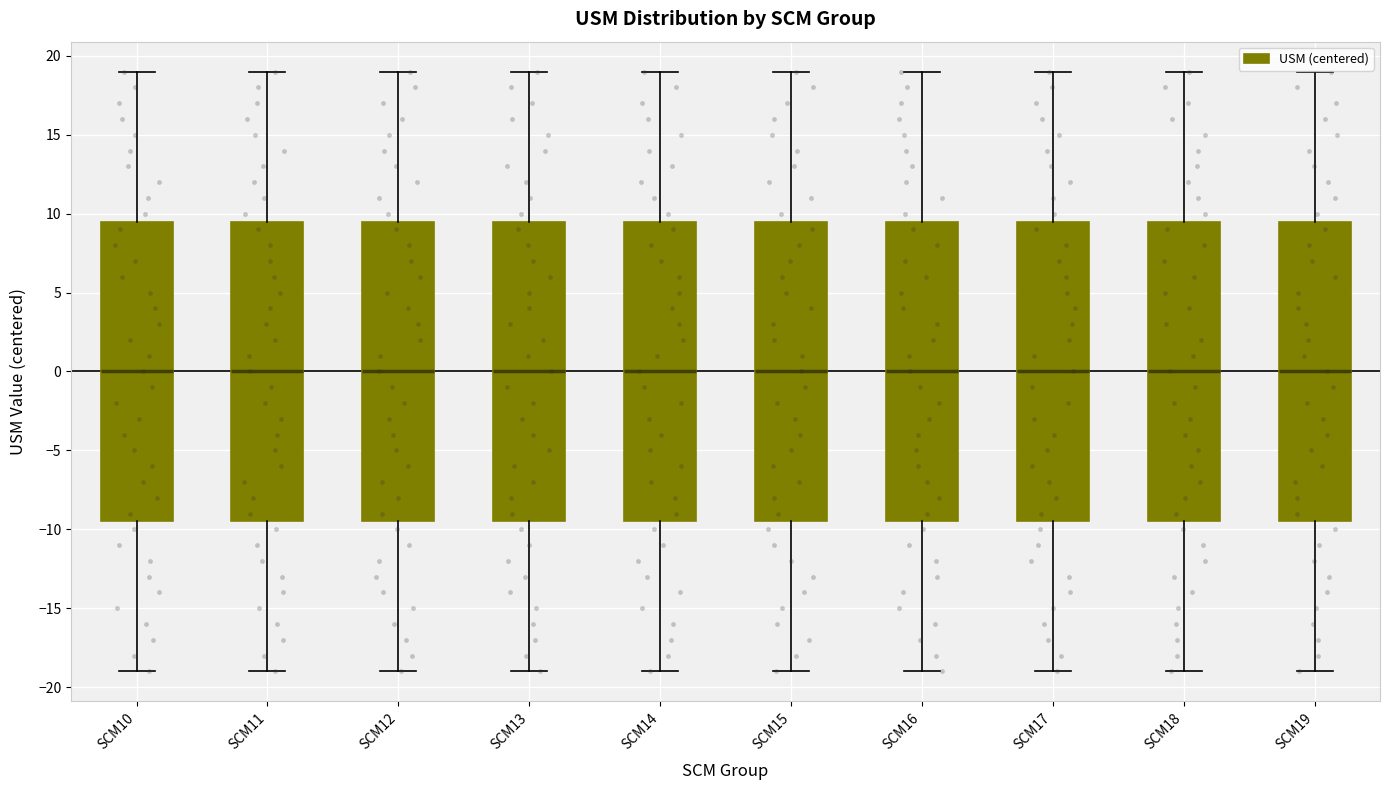

Reading left to right, transcribe this box plot: for each box, give where its median line is, the range the box spans, and where its two whiskers end, as read against the y-axis. The values are not printed on the chart, so give them approximately, as read against the axis.

SCM10: median 0.0, box -9.5 to 9.5, whiskers -19.0 to 19.0
SCM11: median 0.0, box -9.5 to 9.5, whiskers -19.0 to 19.0
SCM12: median 0.0, box -9.5 to 9.5, whiskers -19.0 to 19.0
SCM13: median 0.0, box -9.5 to 9.5, whiskers -19.0 to 19.0
SCM14: median 0.0, box -9.5 to 9.5, whiskers -19.0 to 19.0
SCM15: median 0.0, box -9.5 to 9.5, whiskers -19.0 to 19.0
SCM16: median 0.0, box -9.5 to 9.5, whiskers -19.0 to 19.0
SCM17: median 0.0, box -9.5 to 9.5, whiskers -19.0 to 19.0
SCM18: median 0.0, box -9.5 to 9.5, whiskers -19.0 to 19.0
SCM19: median 0.0, box -9.5 to 9.5, whiskers -19.0 to 19.0